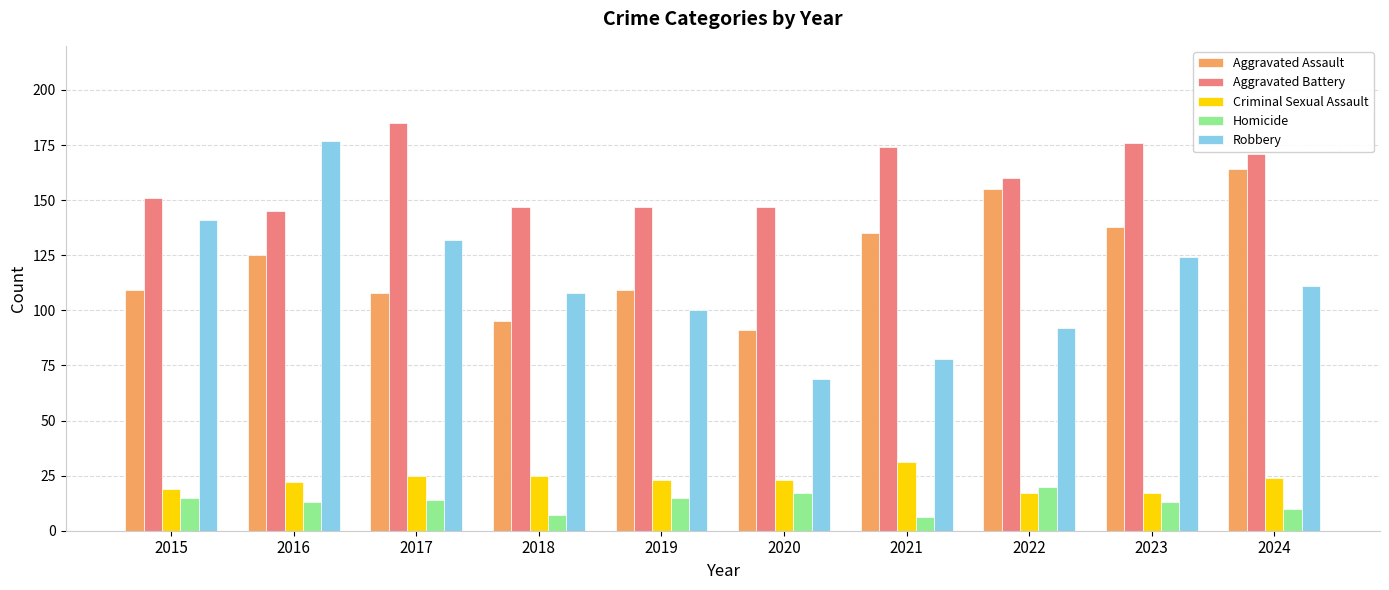

Is the value of Criminal Sexual Assault at 2017 greater than the value of Aggravated Battery at 2024?

No